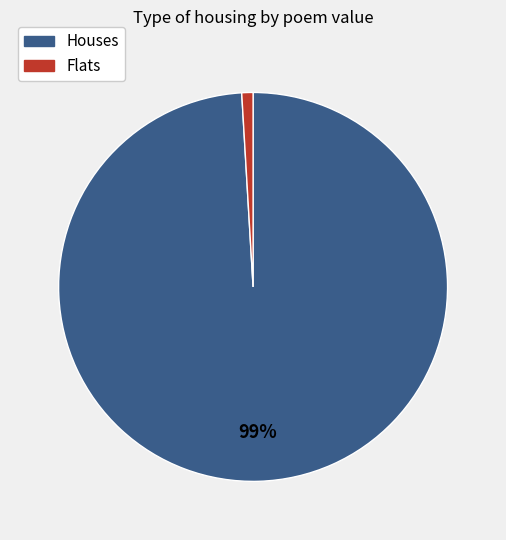

Between Flats and Houses, which is larger?

Houses